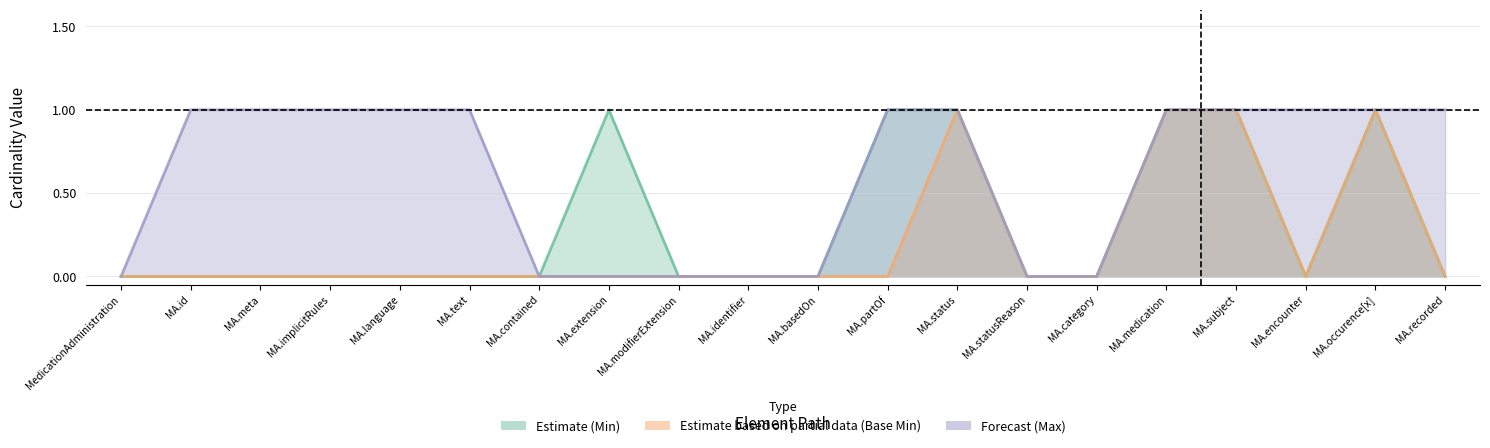

Does the chart have visible grid lines?

Yes